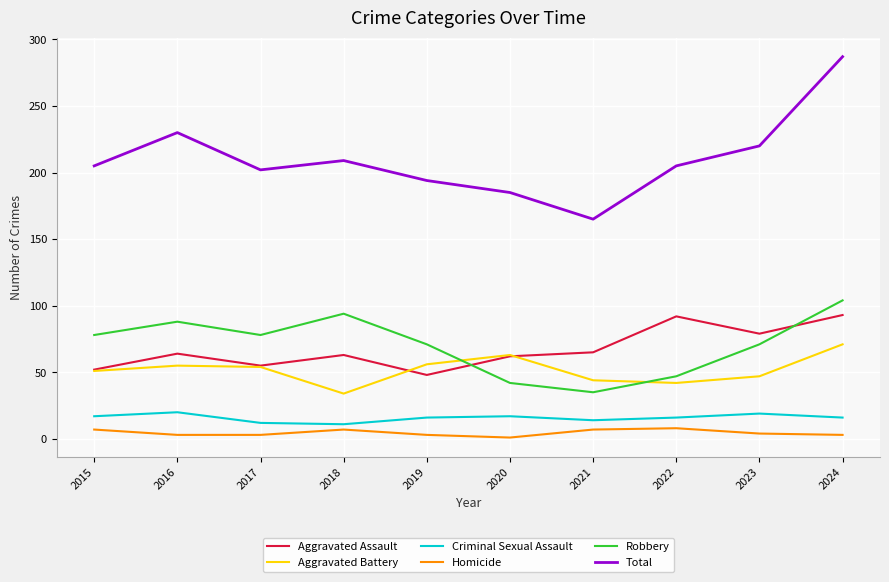

Is this an area chart (filled region under the line)?

No